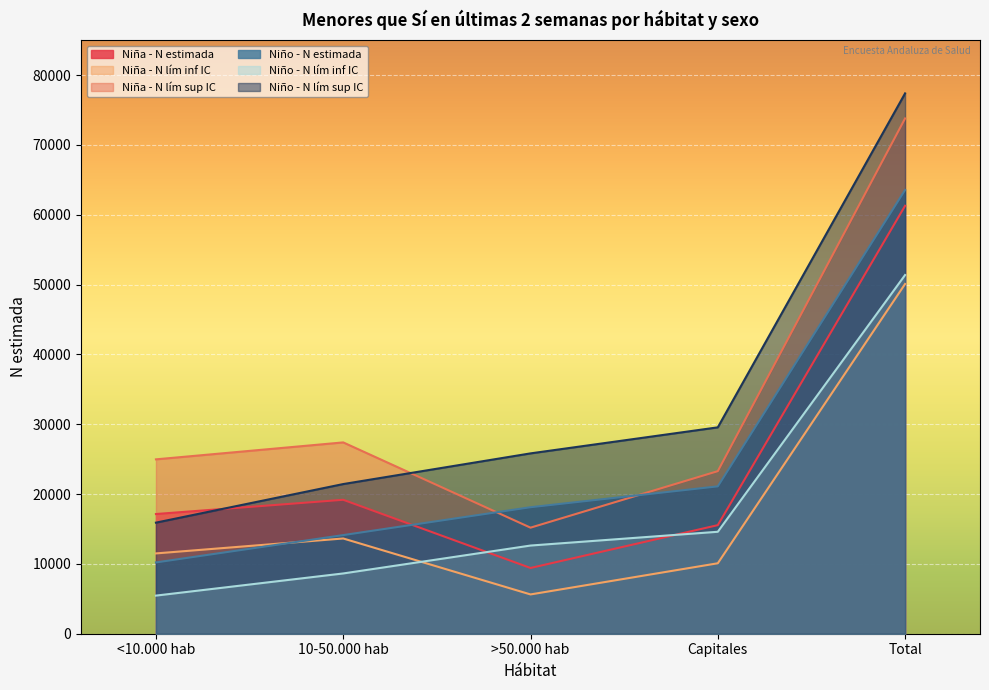

What position from the right is Capitales?

2